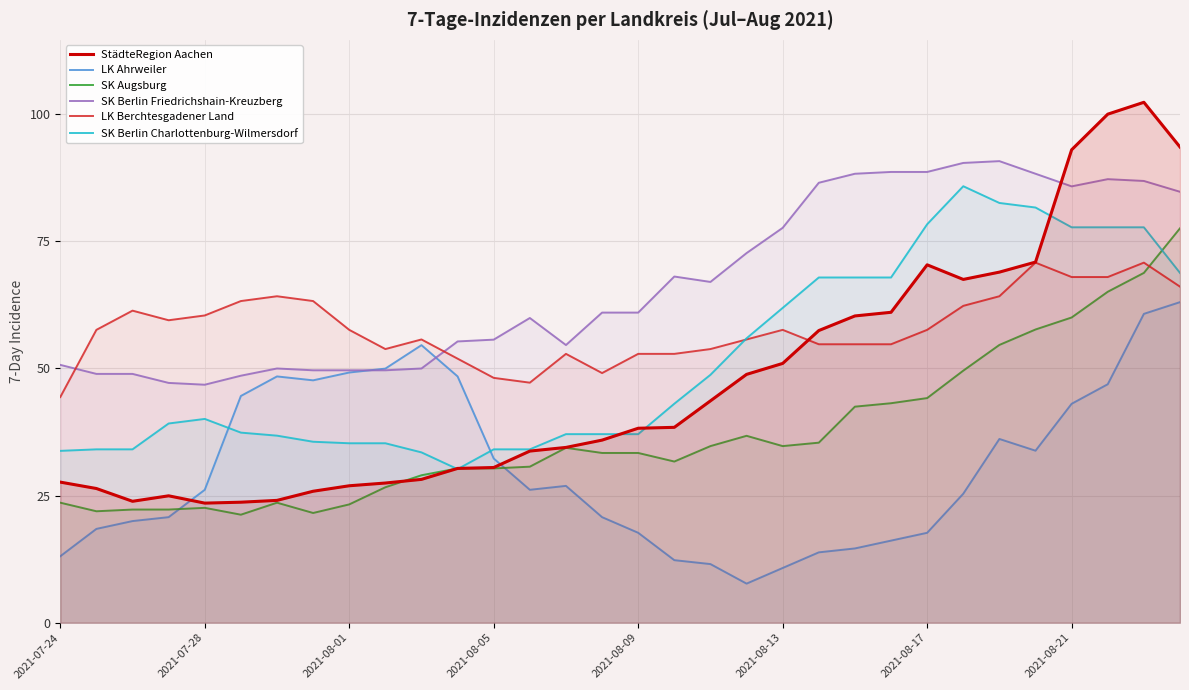

Reading left to right, extract all data points from this chart.

StädteRegion Aachen: 27.6	26.4	23.9	25.0	23.5	23.7	24.1	25.9	26.9	27.5	28.2	30.3	30.5	33.8	34.5	35.9	38.2	38.4	43.6	48.8	51.0	57.4	60.3	61.0	70.4	67.5	68.9	70.9	93.0	100.0	102.3	93.5
LK Ahrweiler: 13.1	18.4	20.0	20.8	26.1	44.6	48.4	47.7	49.2	50.0	54.6	48.4	32.3	26.1	26.9	20.8	17.7	12.3	11.5	7.7	10.8	13.8	14.6	16.1	17.7	25.4	36.1	33.8	43.0	46.9	60.7	63.0
SK Augsburg: 23.6	21.9	22.3	22.3	22.6	21.2	23.6	21.6	23.3	26.6	29.0	30.3	30.3	30.7	34.4	33.4	33.4	31.7	34.7	36.8	34.7	35.4	42.5	43.2	44.2	49.6	54.6	57.7	60.0	65.1	68.8	77.6
SK Berlin Friedrichshain-Kreuzberg: 50.7	48.9	48.9	47.2	46.8	48.6	50.0	49.6	49.6	49.6	50.0	55.3	55.7	59.9	54.6	61.0	61.0	68.1	67.0	72.7	77.6	86.5	88.3	88.6	88.6	90.4	90.8	88.3	85.8	87.2	86.9	84.7
LK Berchtesgadener Land: 44.4	57.6	61.4	59.5	60.4	63.2	64.2	63.2	57.6	53.8	55.7	51.9	48.1	47.2	52.9	49.1	52.9	52.9	53.8	55.7	57.6	54.8	54.8	54.8	57.6	62.3	64.2	70.8	68.0	68.0	70.8	66.1
SK Berlin Charlottenburg-Wilmersdorf: 33.8	34.1	34.1	39.2	40.1	37.4	36.8	35.6	35.3	35.3	33.5	30.2	34.1	34.1	37.1	37.1	37.1	43.1	48.7	55.9	61.9	67.9	67.9	67.9	78.3	85.8	82.5	81.6	77.8	77.8	77.8	68.8